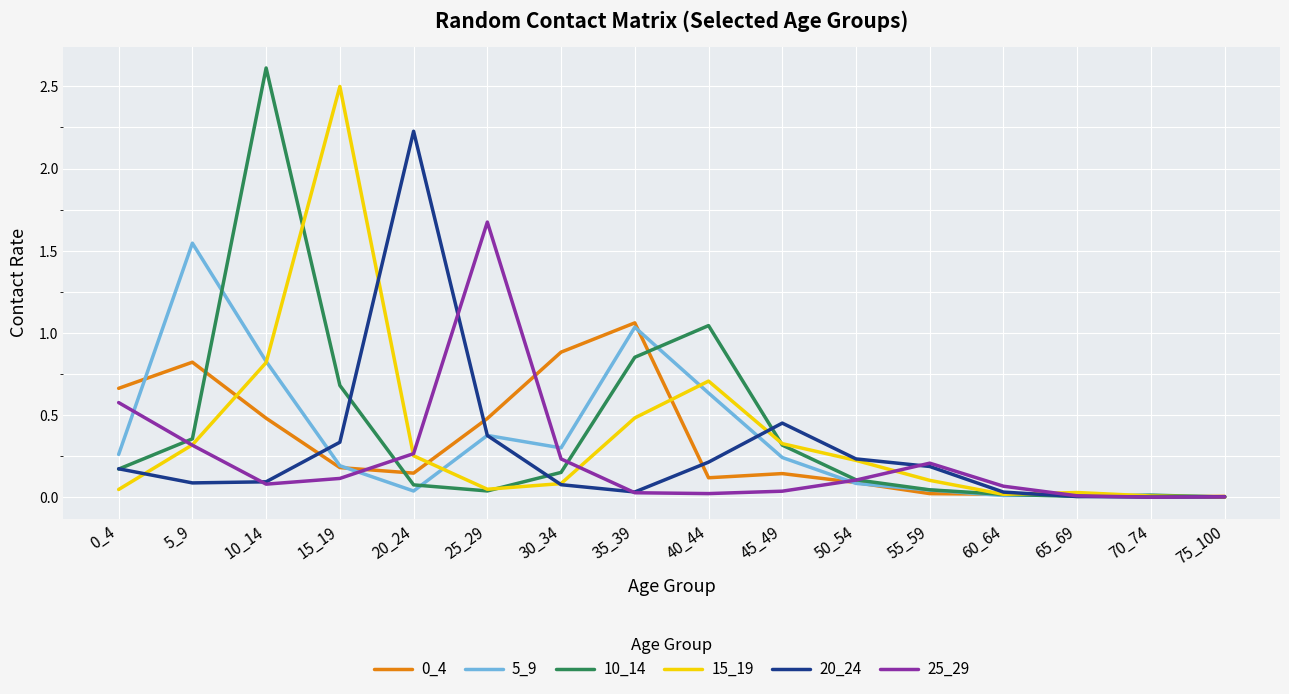

Which series has the widest spread of values?

10_14